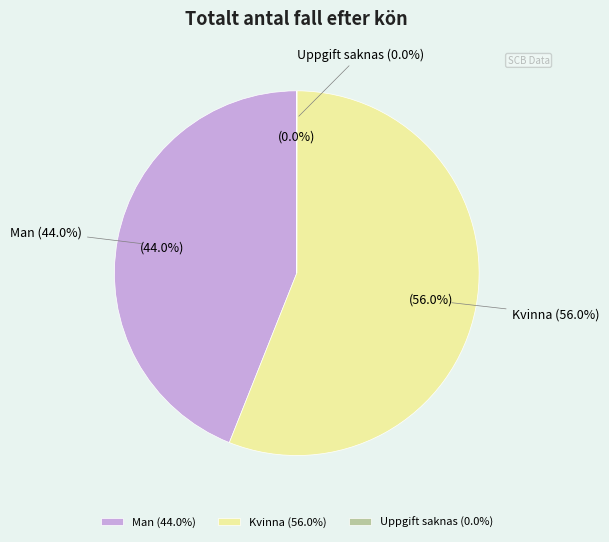

True or false: Man accounts for 58% of the total.

False